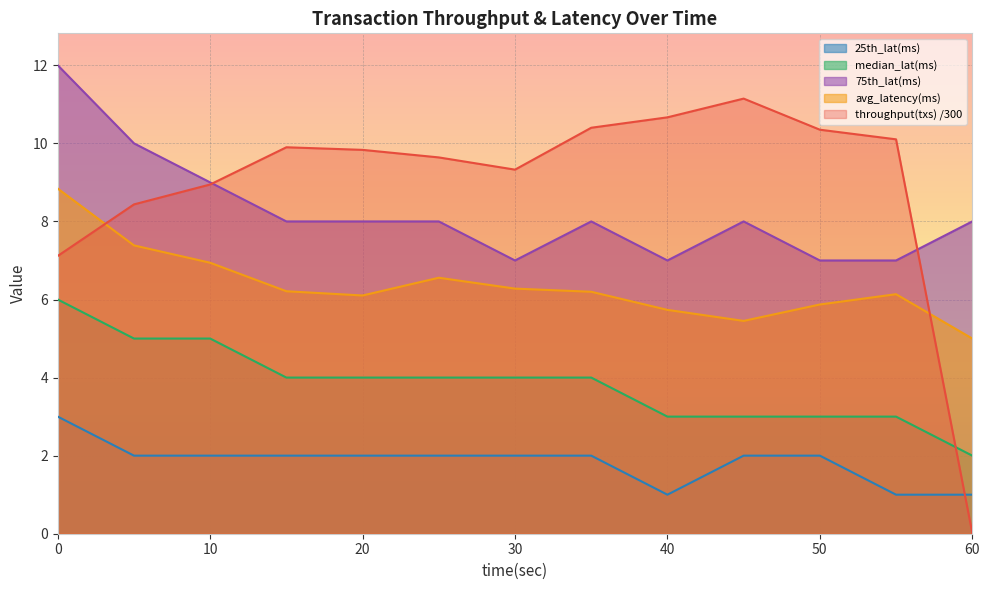

What is the highest value of the median_lat(ms) series?

6.0